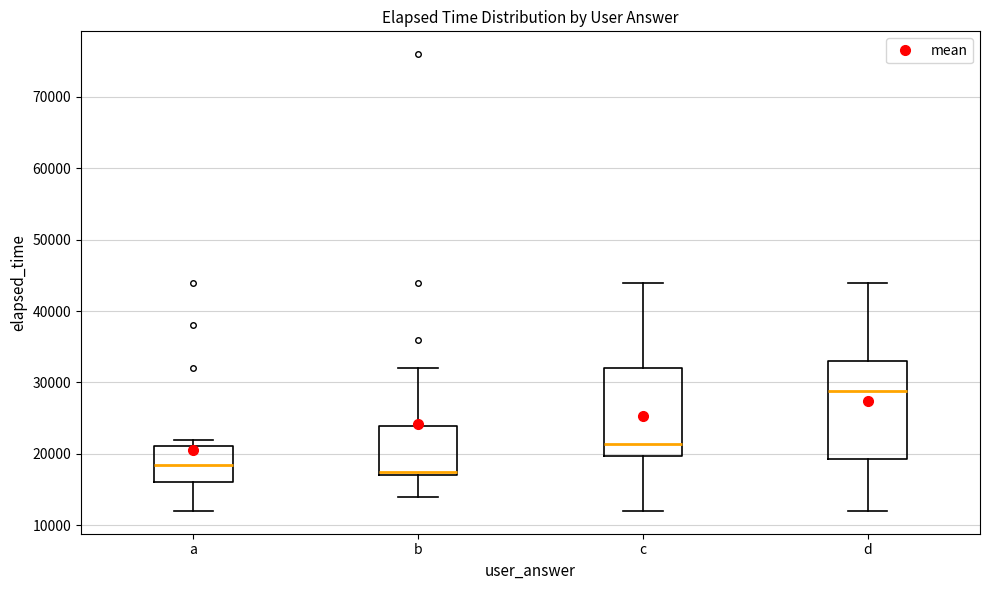

Comparing the boxes themselves (not the whiskers), which one is the tallest?

d